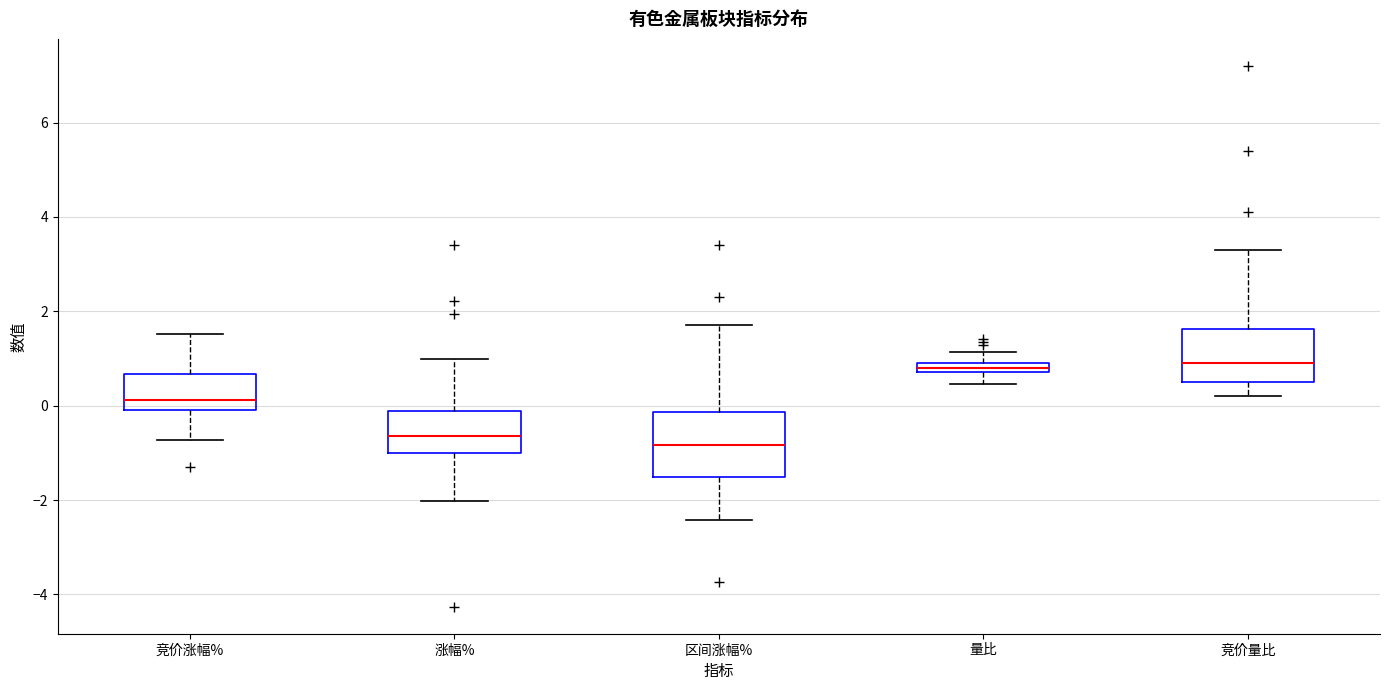

Where is the lower edge of the box for 量比 on the y-axis? The values are not printed on the chart, so give them approximately, as read against the axis.

0.8